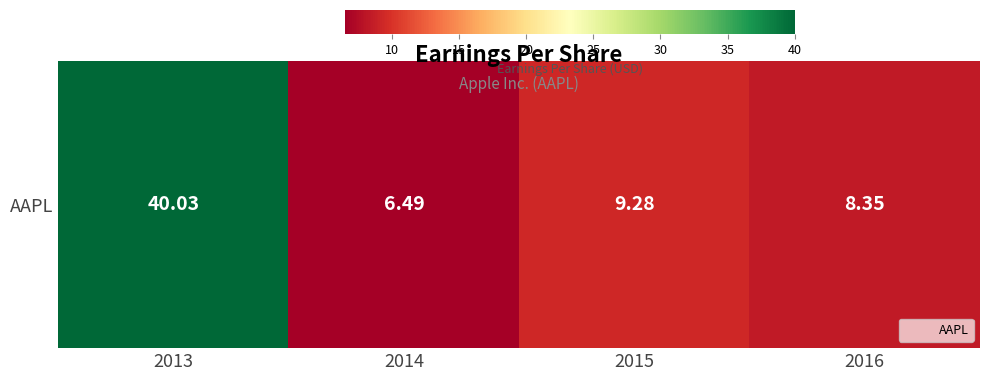

Rank the categories by value from highest to lowest.

2013, 2015, 2016, 2014